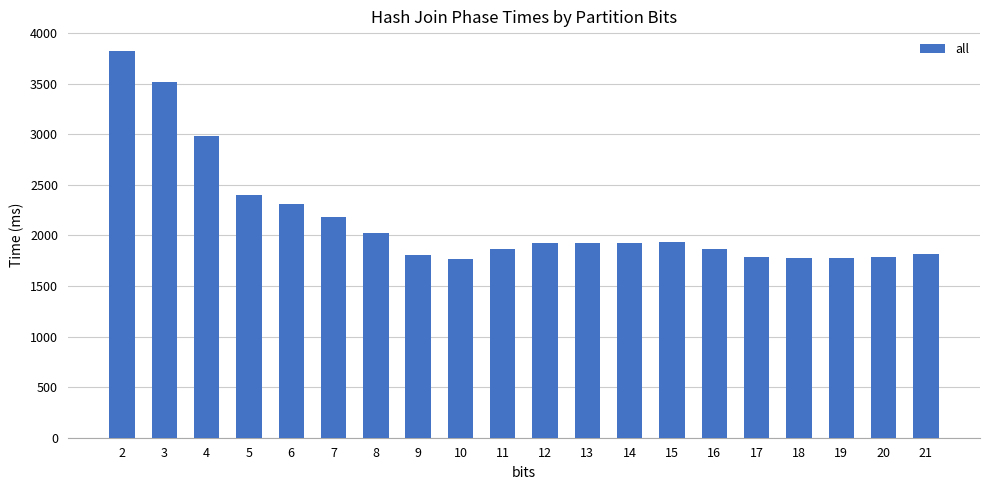

Between 21 and 16, which is larger?

16